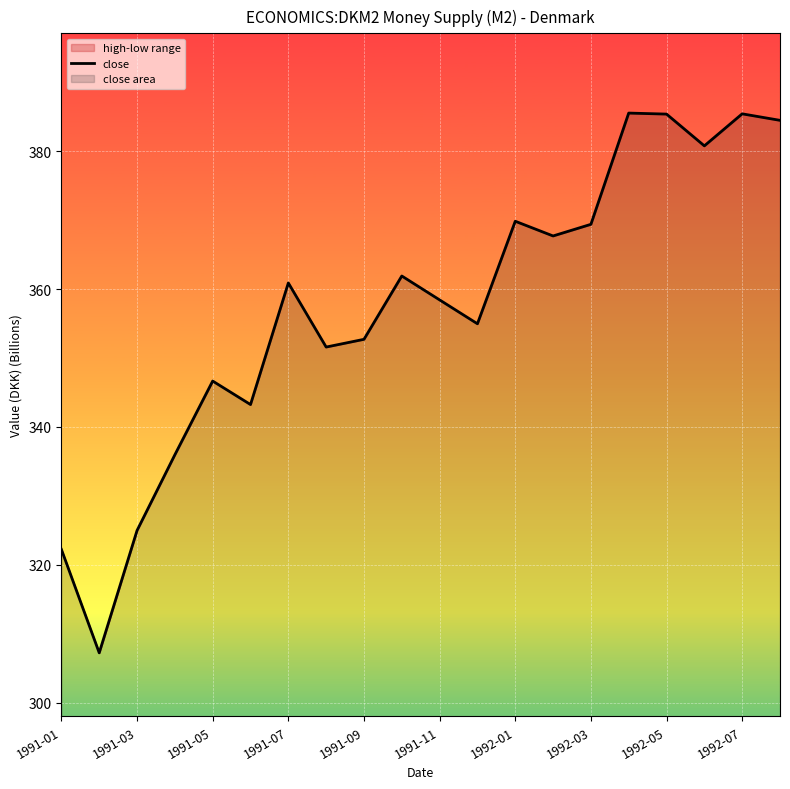

What is the difference between the values at 1991-03 and 1992-05?

60.4